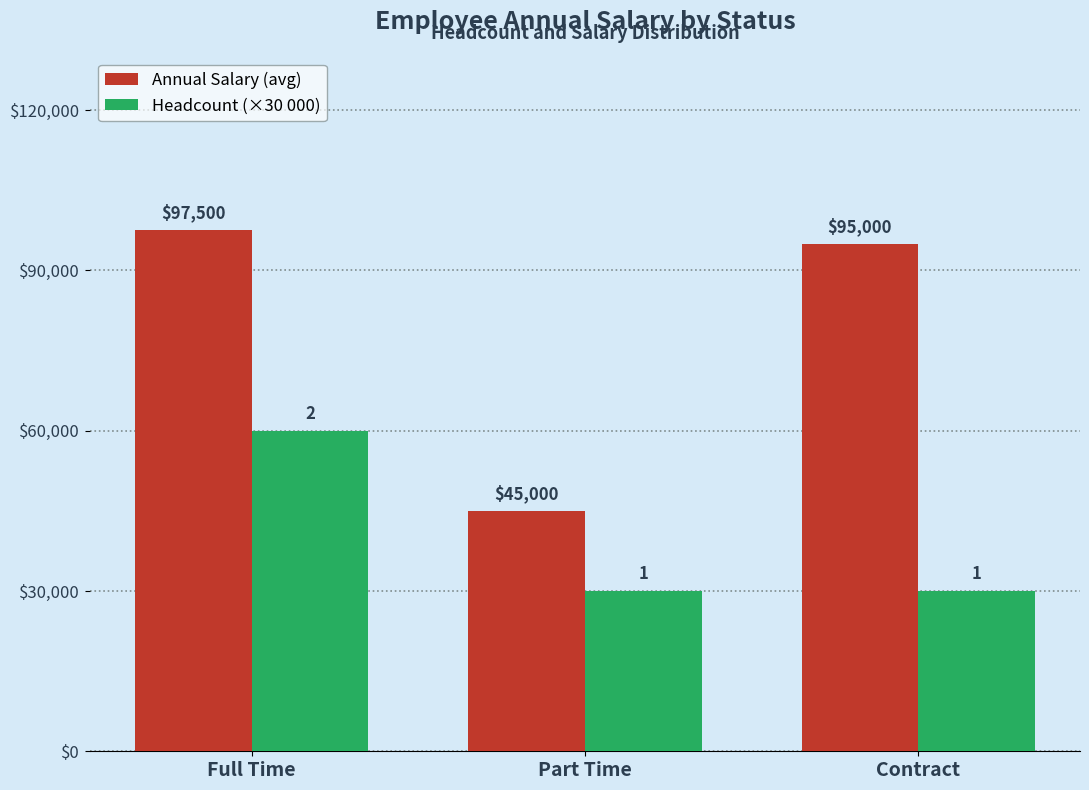

At Contract, list the series in order from smallest to largest.

Headcount (×30 000), Annual Salary (avg)